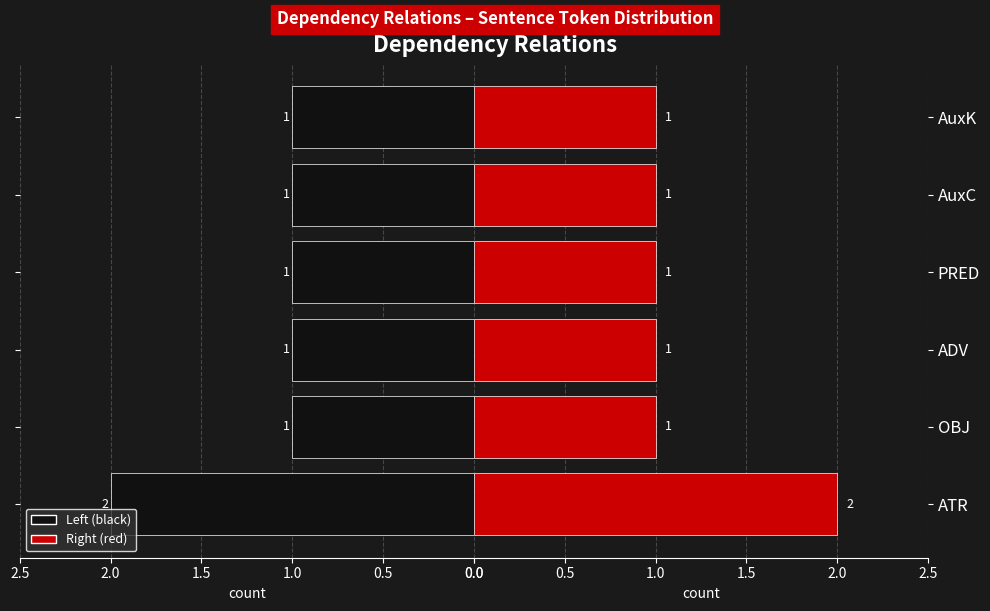

What position from the right is ATR?

6